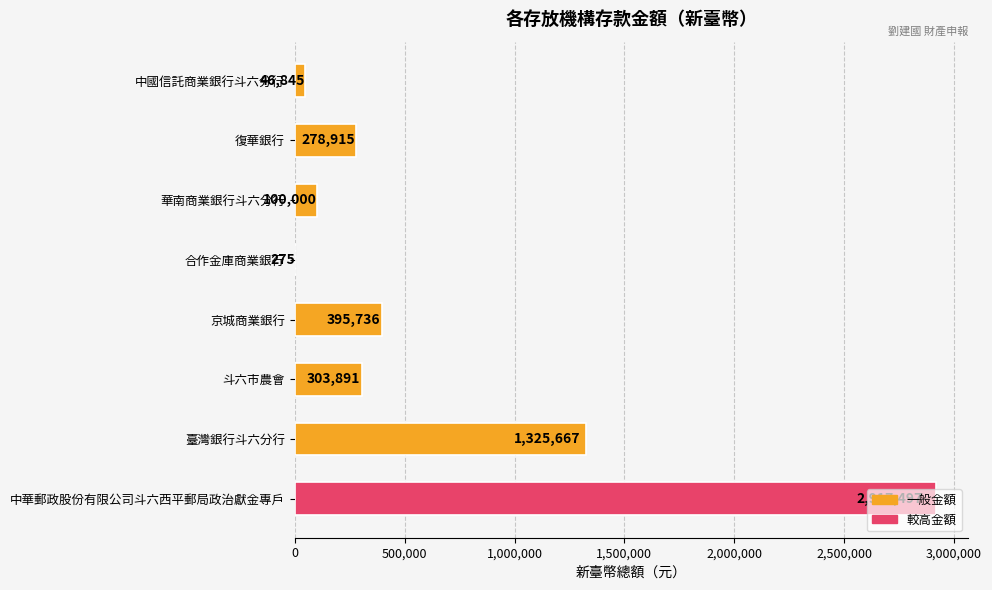

What is the change in value from 復華銀行 to 中華郵政股份有限公司斗六西平郵局政治獻金專戶?

+2638582